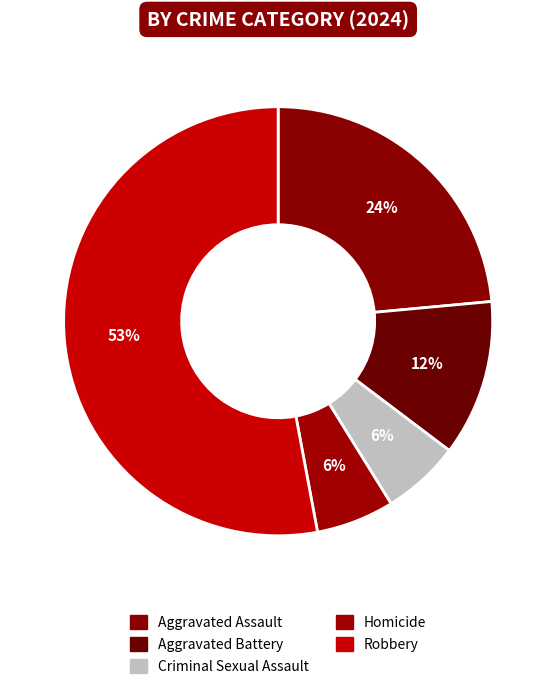

To the nearest percent, what portion does Aggravated Assault represent?

24%